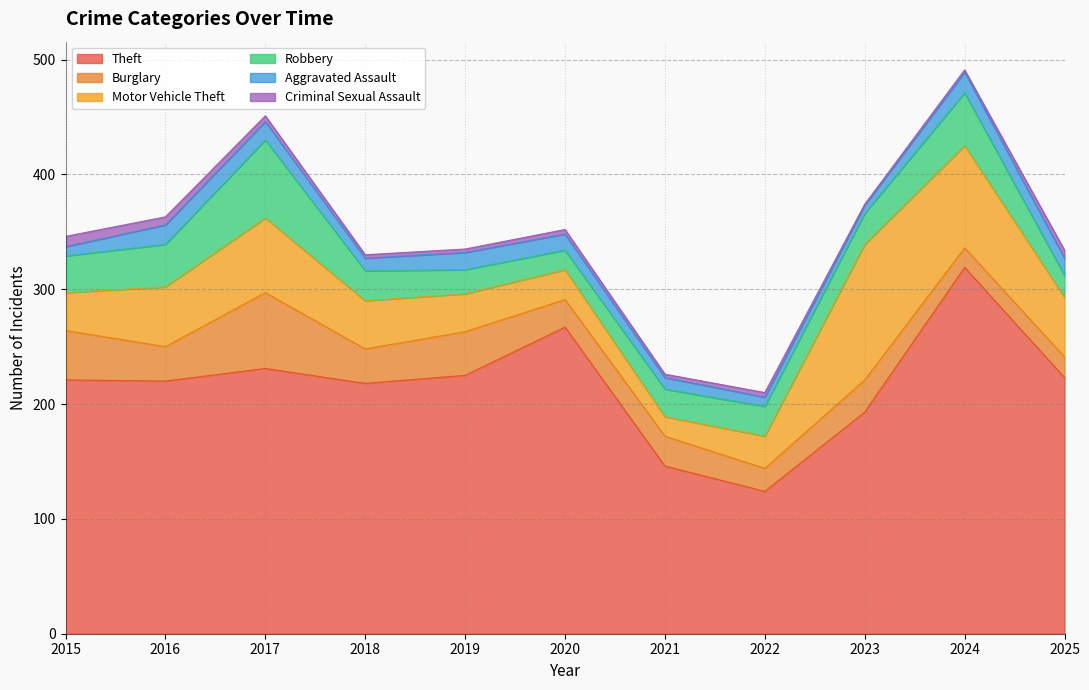

How many lines are shown in the chart?

6